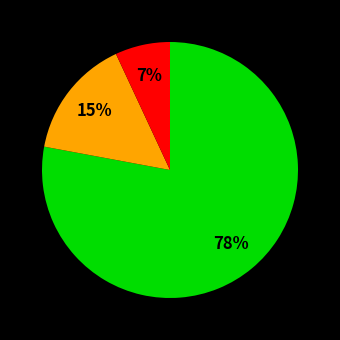

To the nearest percent, what is the difference between the largest and smallest slice percentages?

71%